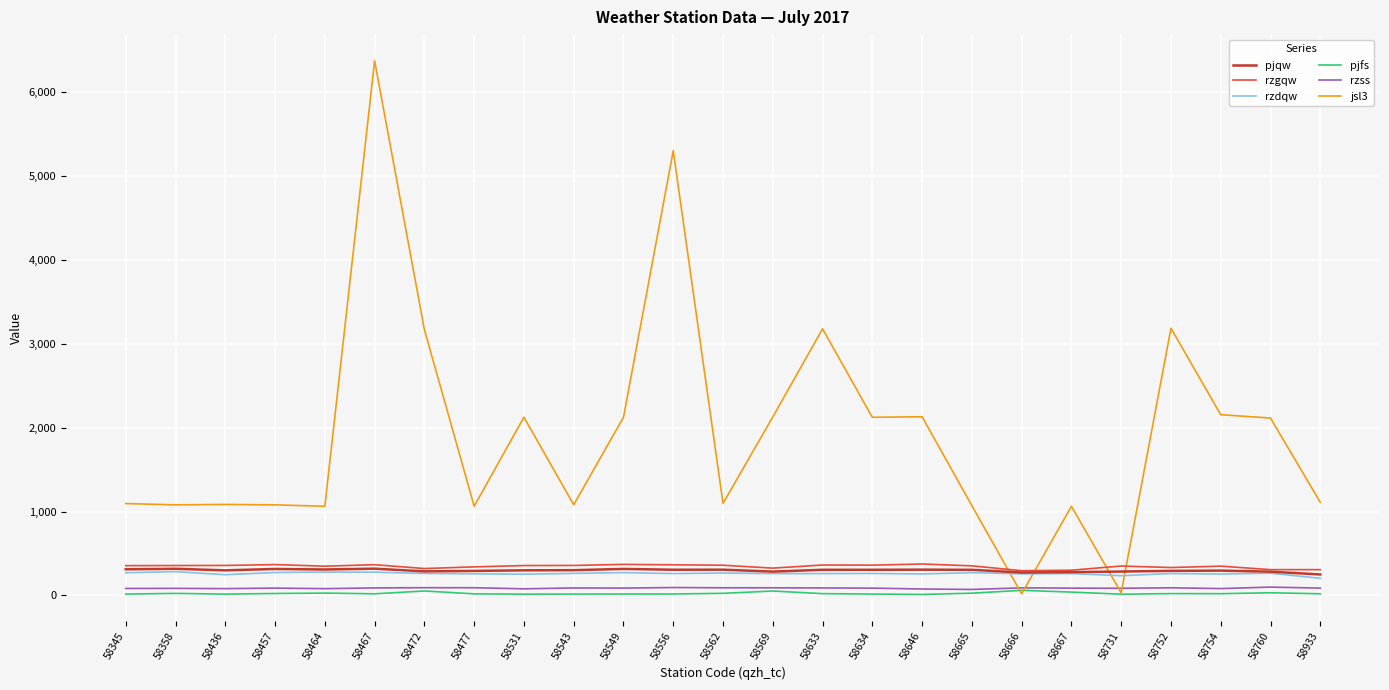

Is the value of rzss at 58543 greater than the value of pjqw at 58472?

No